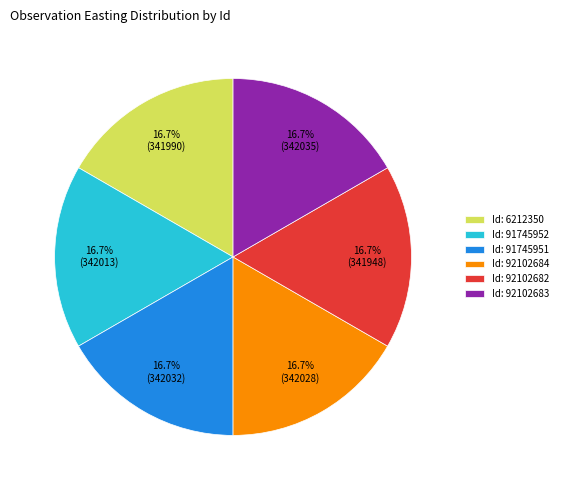

Is Id: 91745951 the majority of the pie?

No